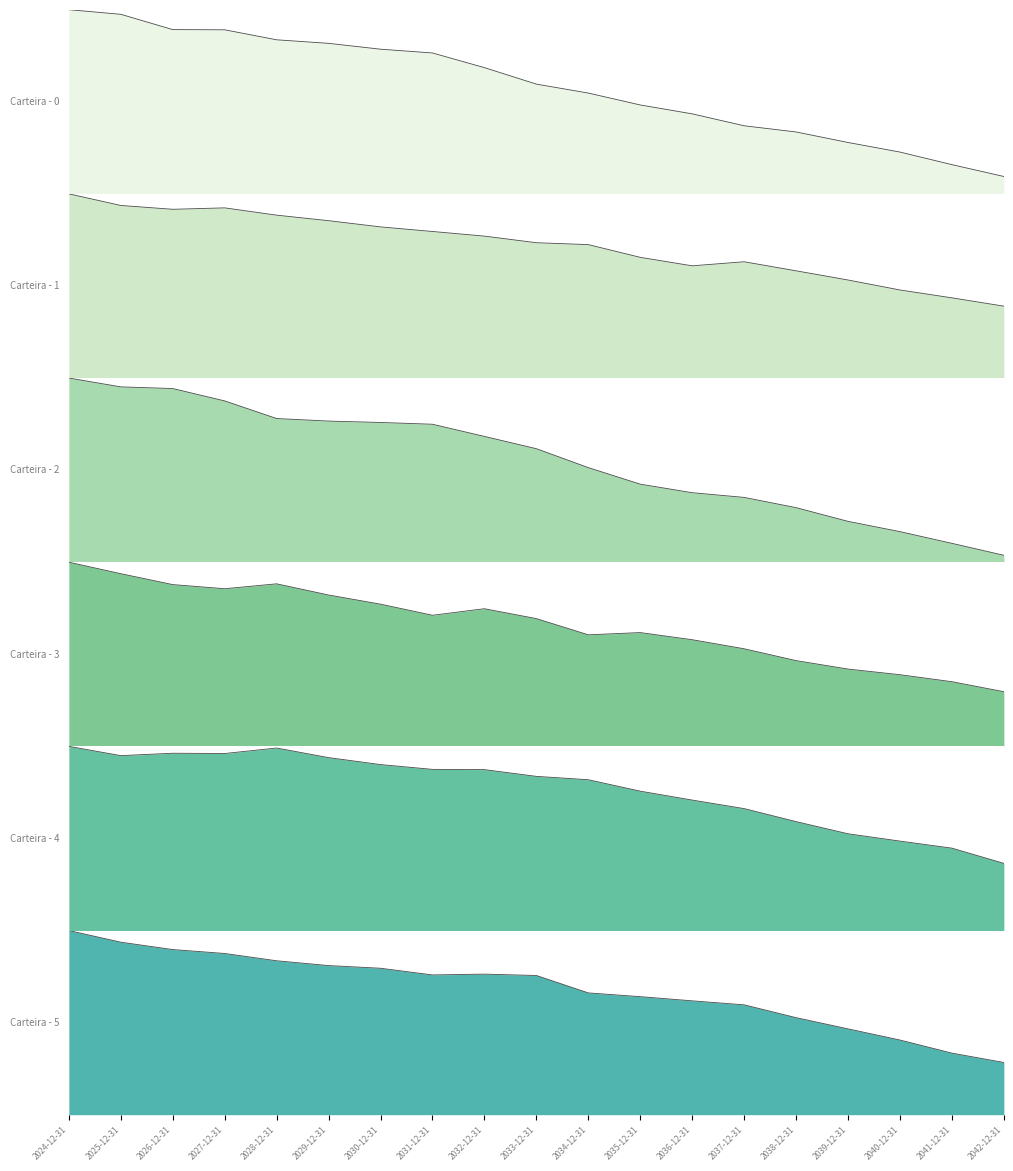

In Carteira - 4, how many points are higher than both neighbors (excluding endpoints)?

2